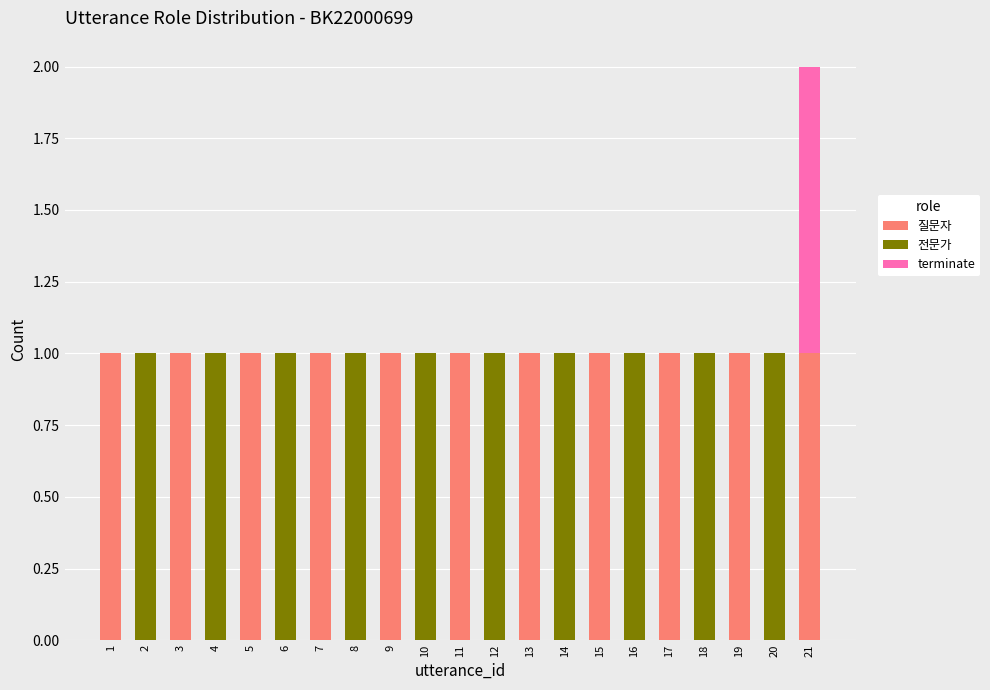

At which category is the sum across all series the highest?

21